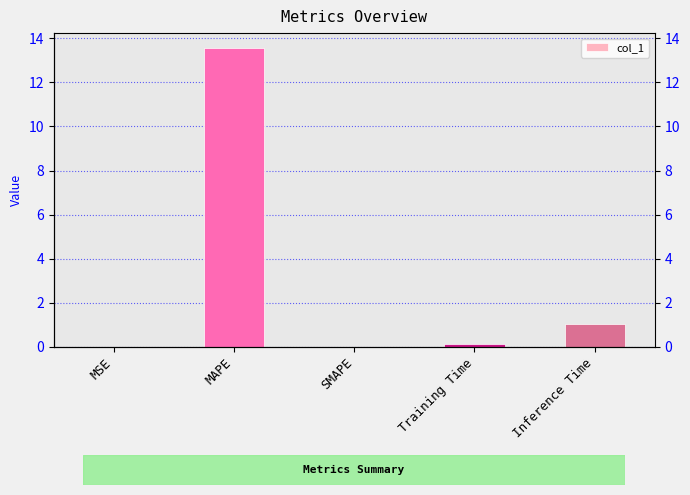

What value does the data have at Training Time?

0.1